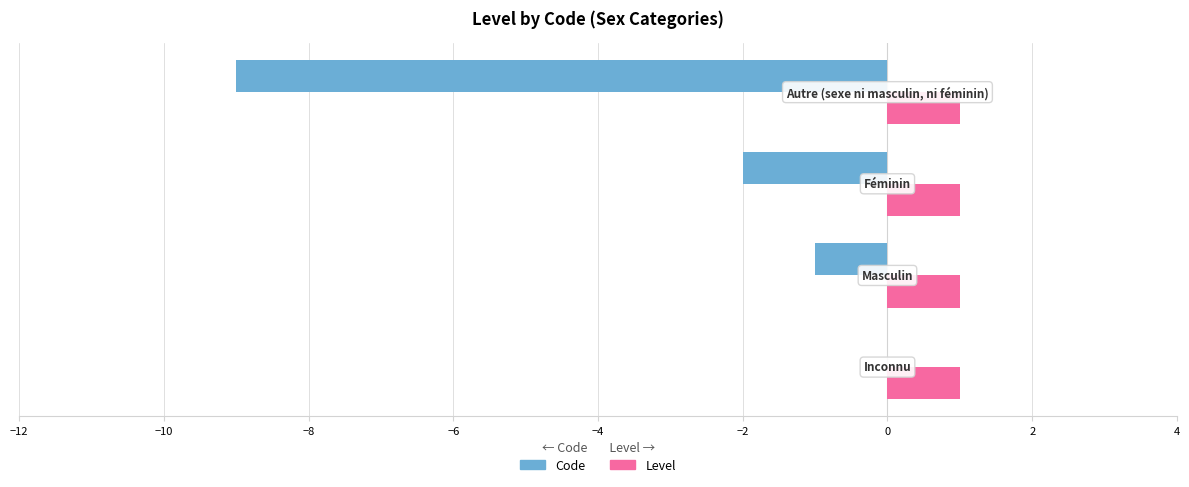

Which series has the largest total across all categories?

Level